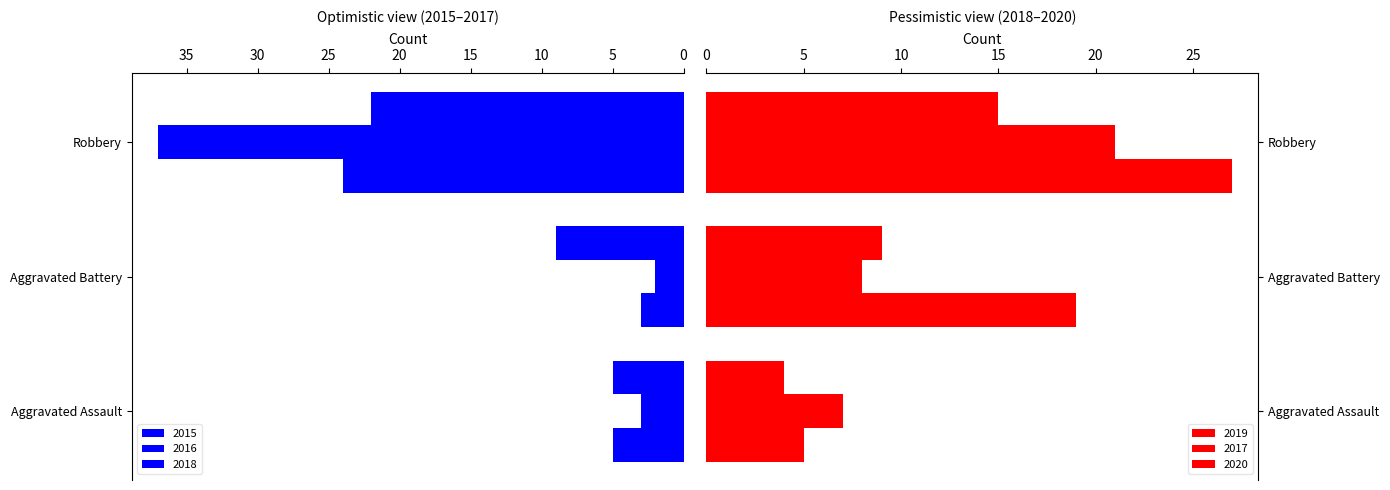

Count the number of data series in this chart.

6